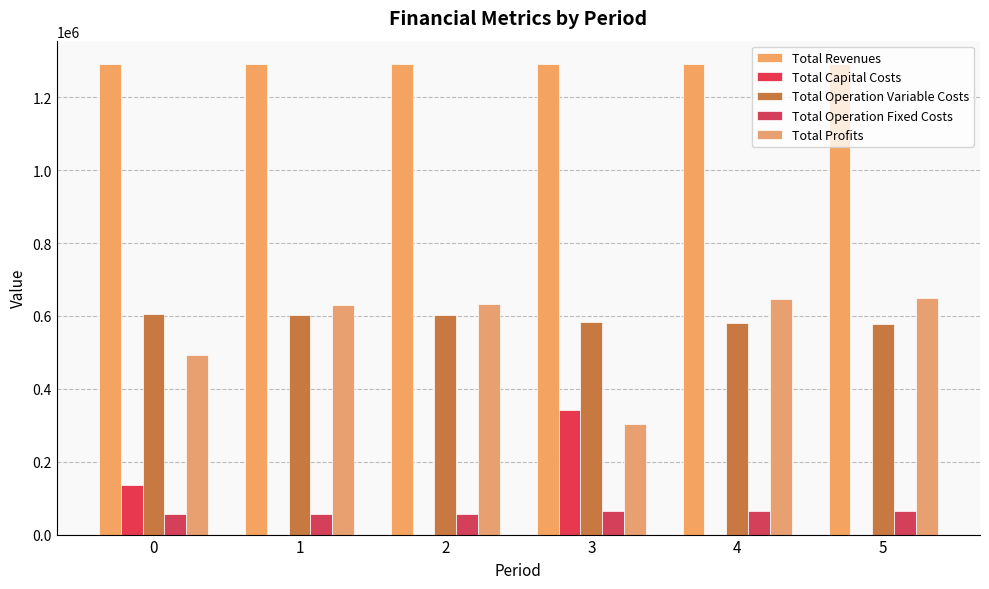

What is the sum of the Total Operation Fixed Costs values at 1 and 4?

120446.9